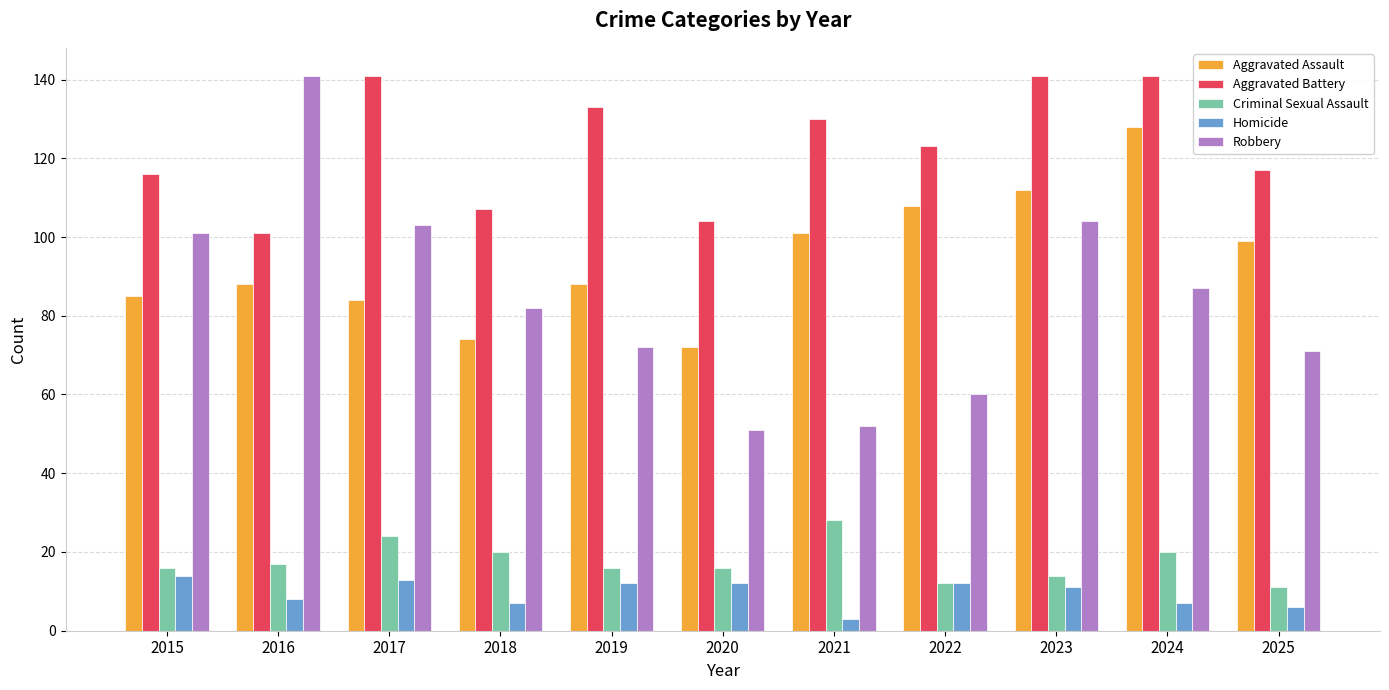

How many data points does each series have?

11